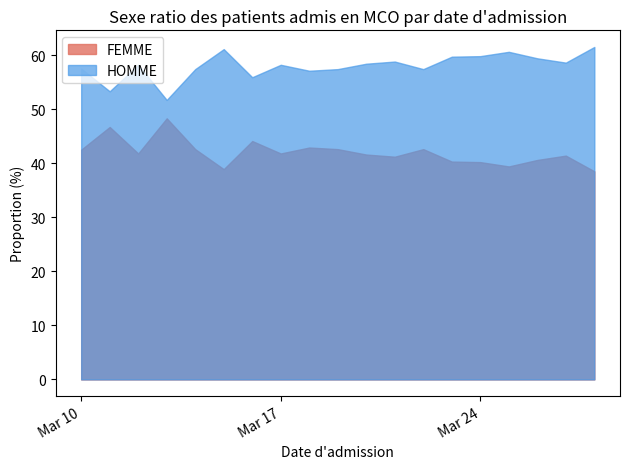

How many data points in HOMME are above 58?

11